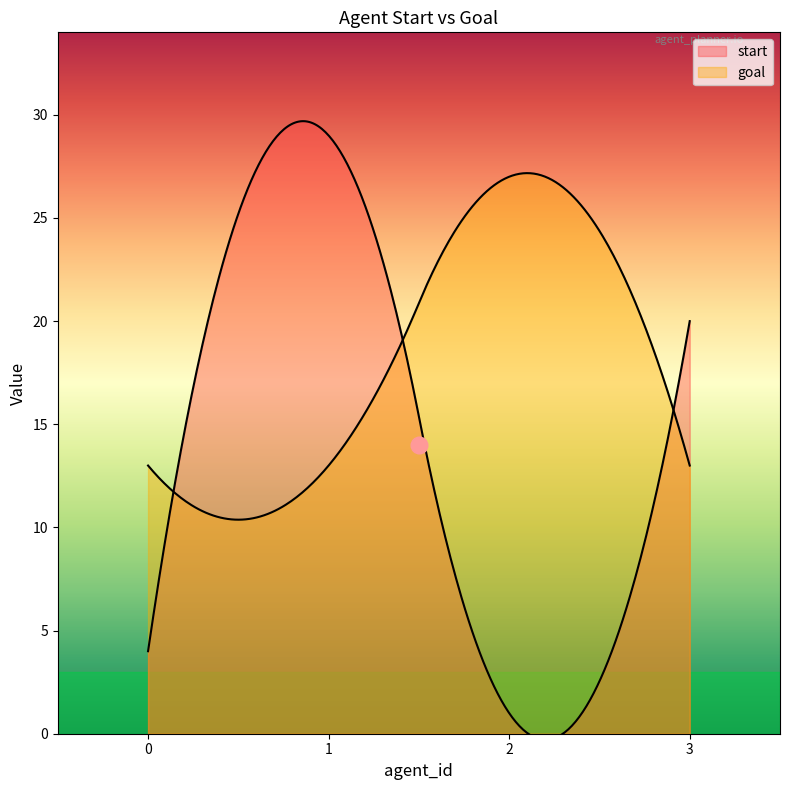

What is the total value across all series at 2?

28